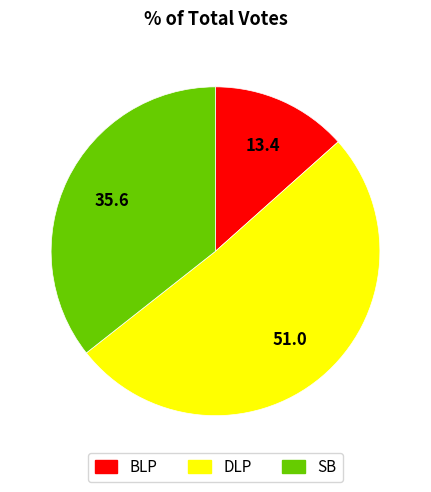

Is there a majority slice in this chart?

Yes